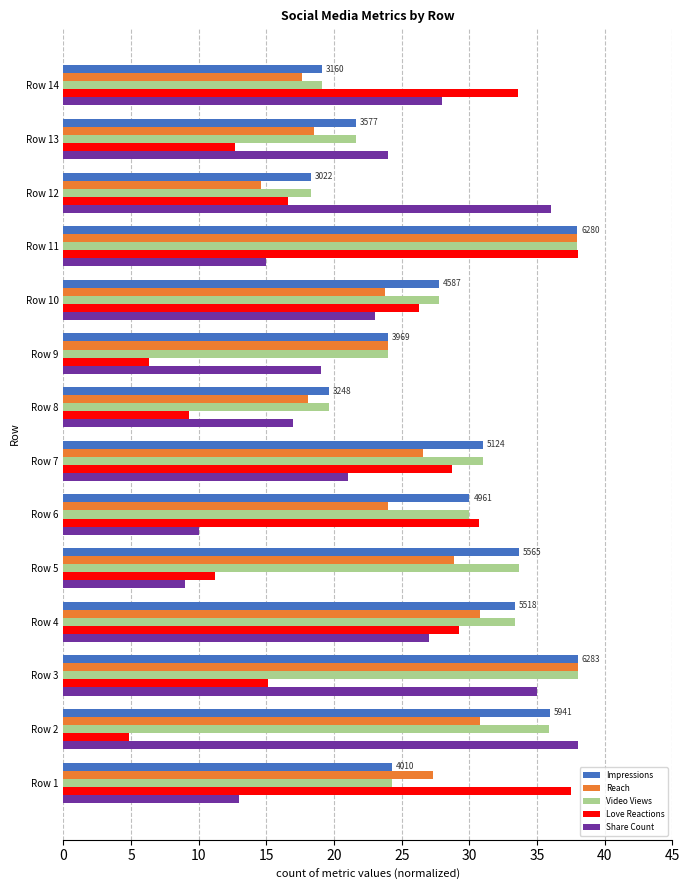

Is it true that Love Reactions equals 8.7 at Row 10?

False